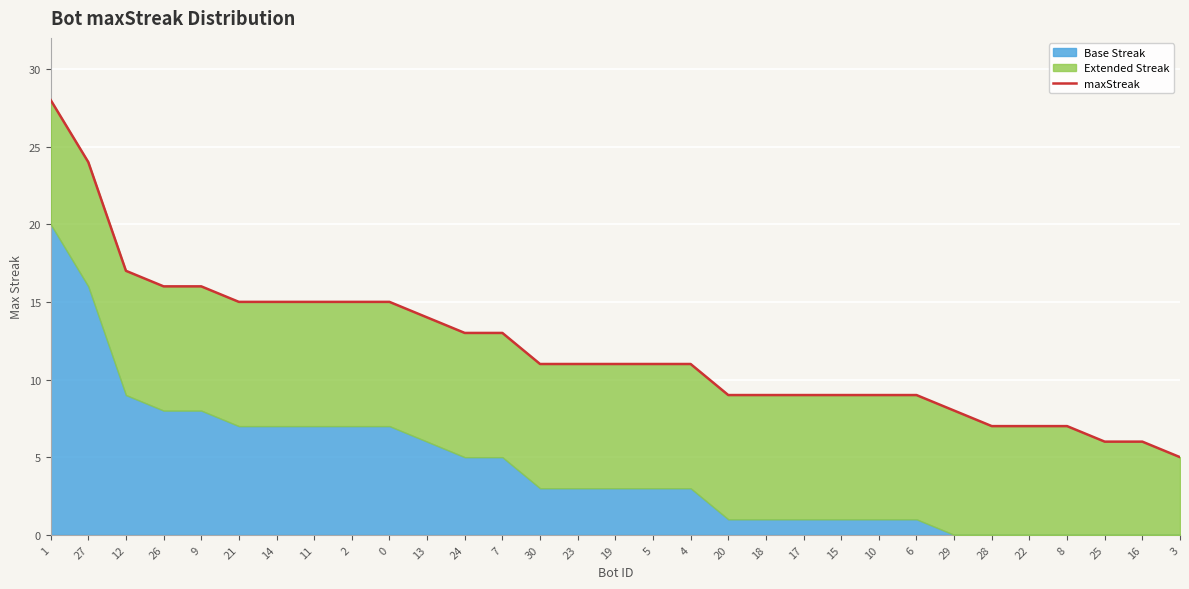

What position from the right is 6?

8